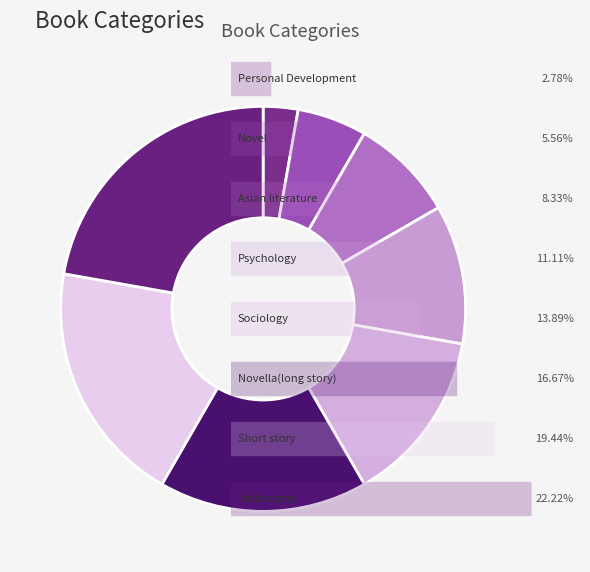

How many segments does this pie chart have?

8